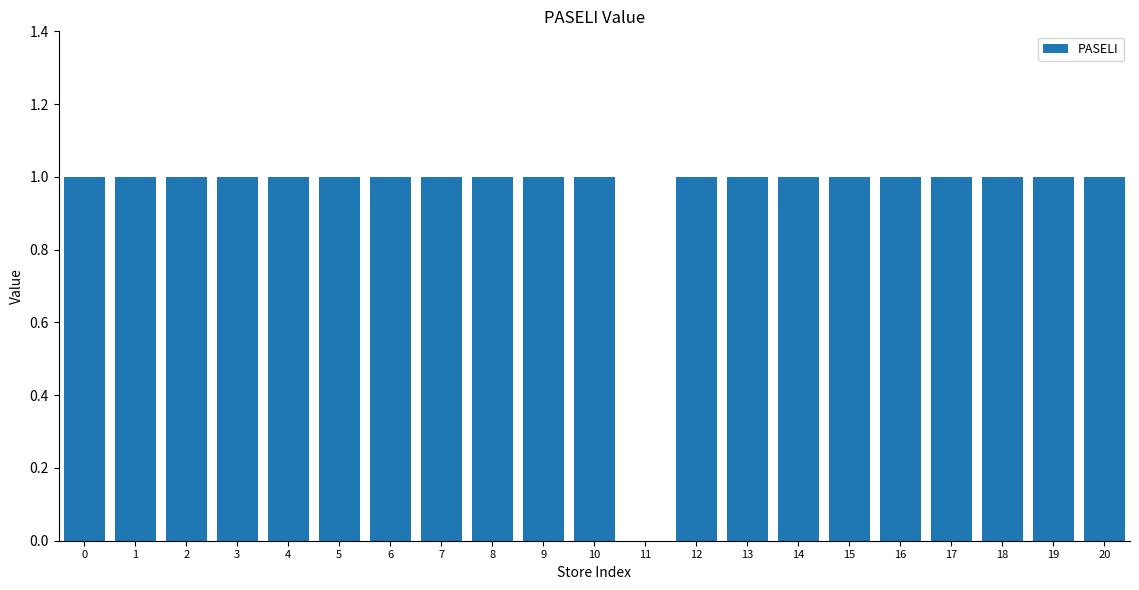

Reading right to left, list all the values displayed in this chart.

20=1	19=1	18=1	17=1	16=1	15=1	14=1	13=1	12=1	11=0	10=1	9=1	8=1	7=1	6=1	5=1	4=1	3=1	2=1	1=1	0=1